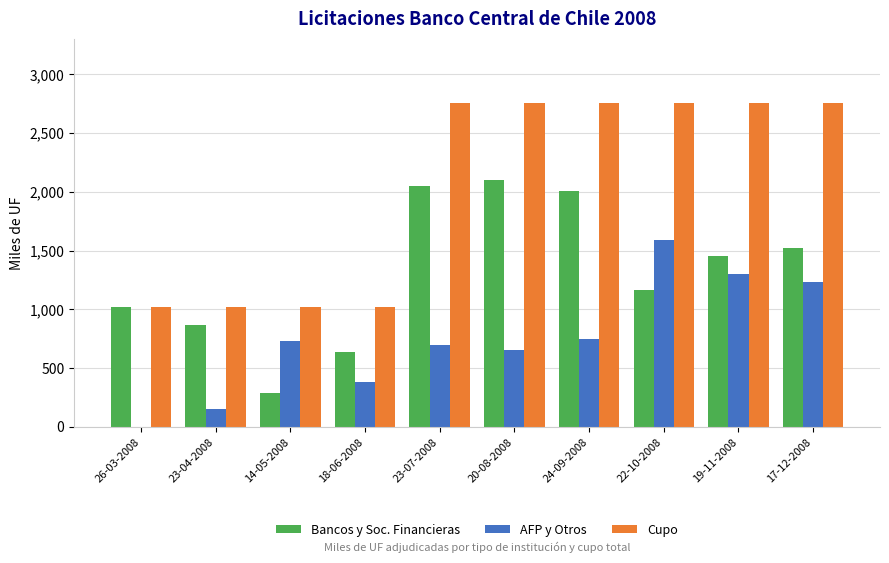

What is the average value of the Bancos y Soc. Financieras series?

1312